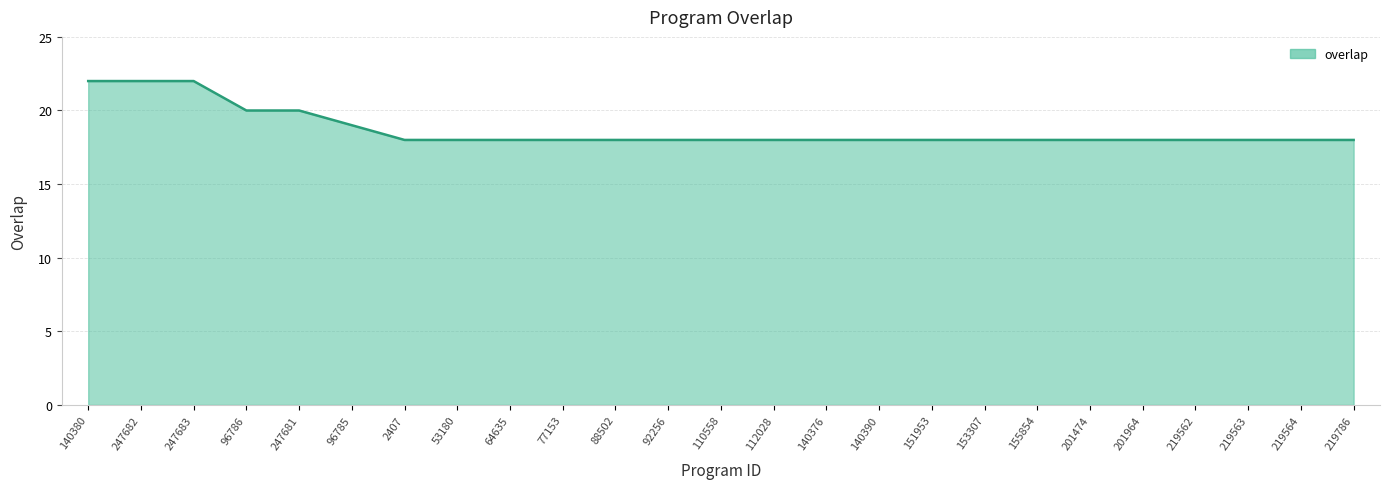

How many lines are shown in the chart?

1